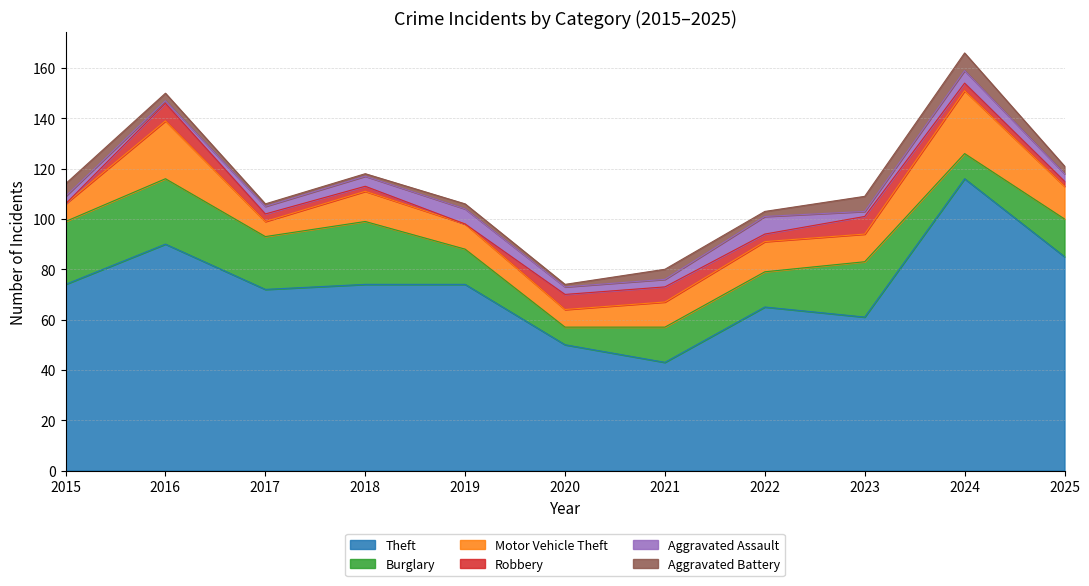

At which category is the sum across all series the highest?

2024